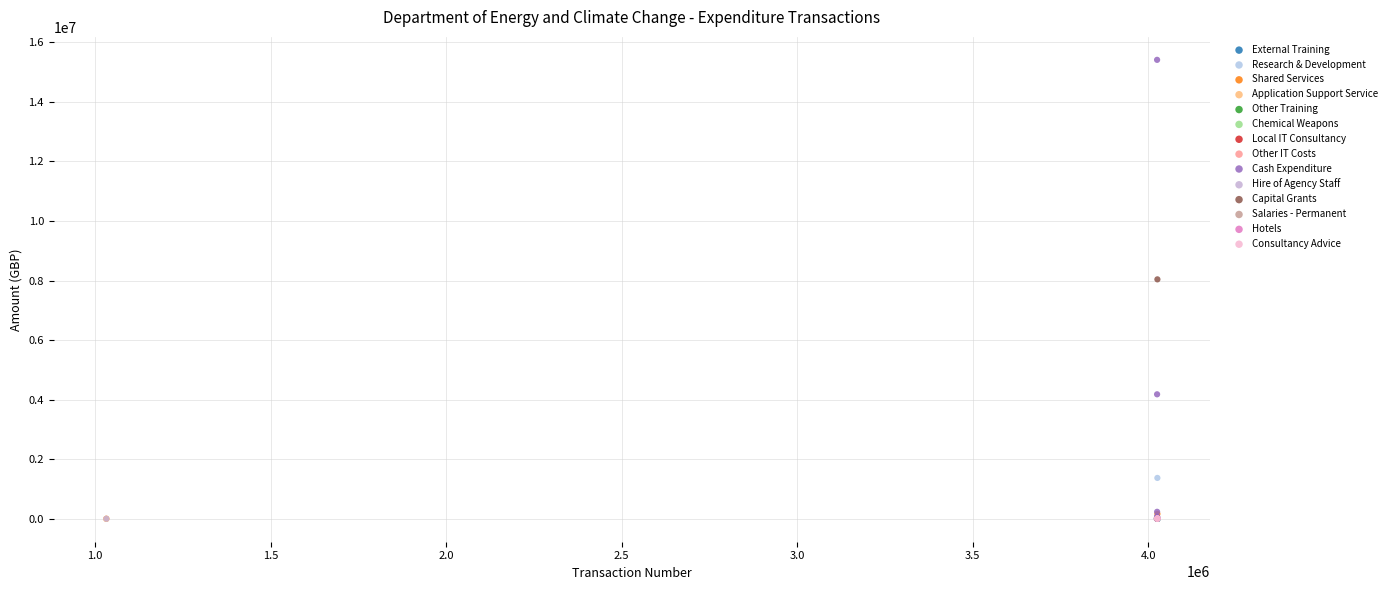

What are all the series names shown in the legend?

Local IT Consultancy, Hotels, Capital Grants, Shared Services, Other IT Costs, External Training, Salaries - Permanent, Cash Expenditure, Application Support Service, Chemical Weapons, Other Training, Research & Development, Consultancy Advice, Hire of Agency Staff